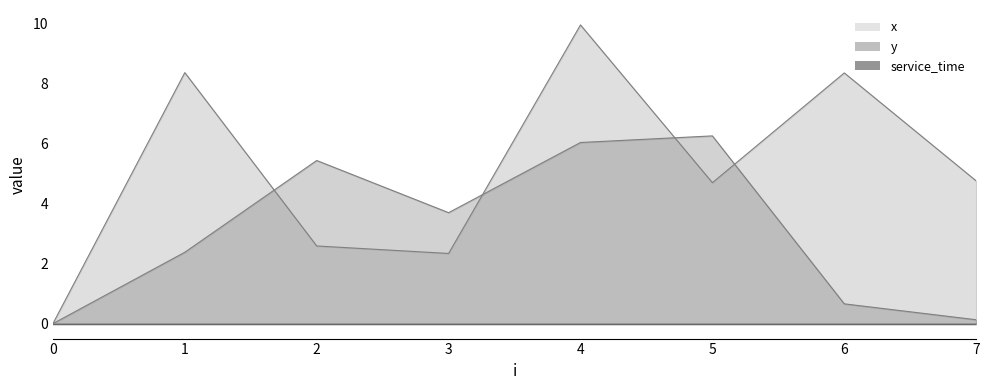

What is the sum of the y values at 7 and 5?

6.4